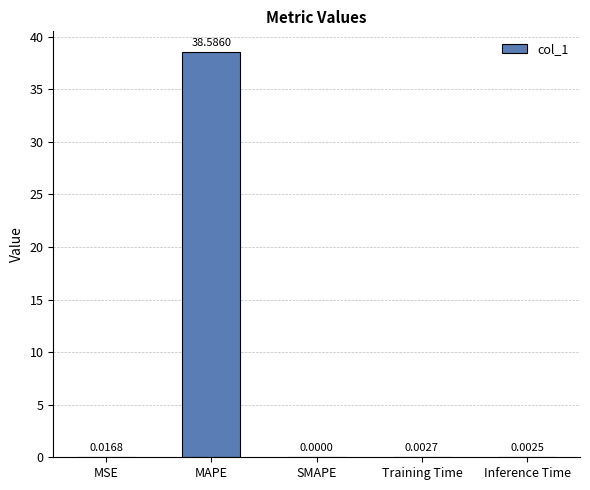

Read the value at MAPE.

38.6